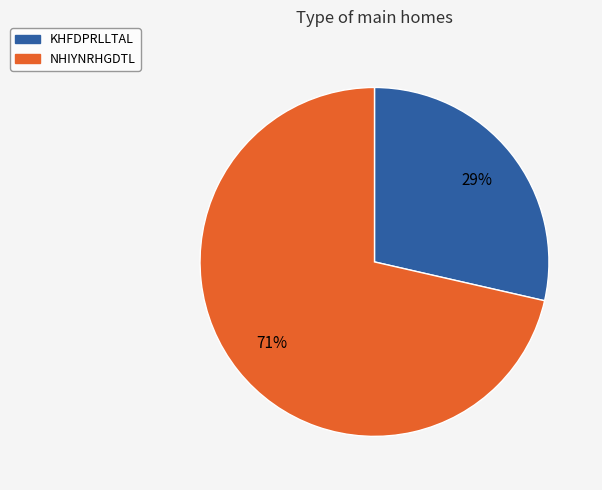

How many segments does this pie chart have?

2